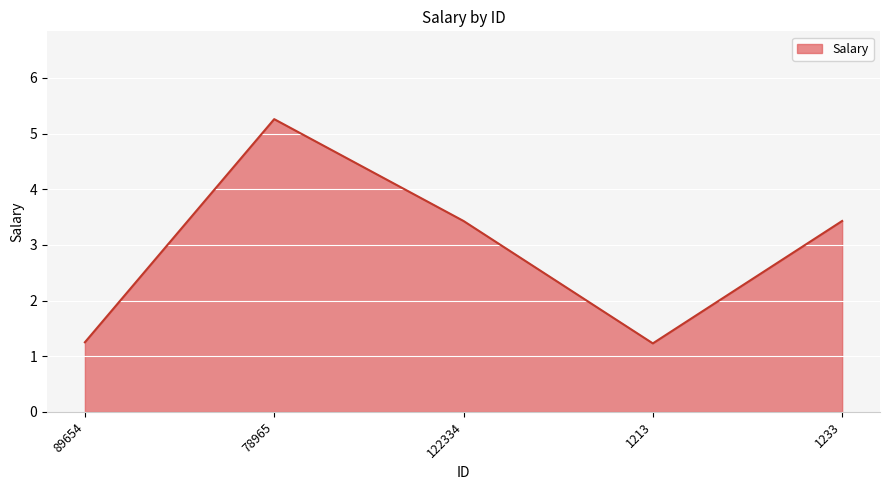

What position from the left is 1233?

5